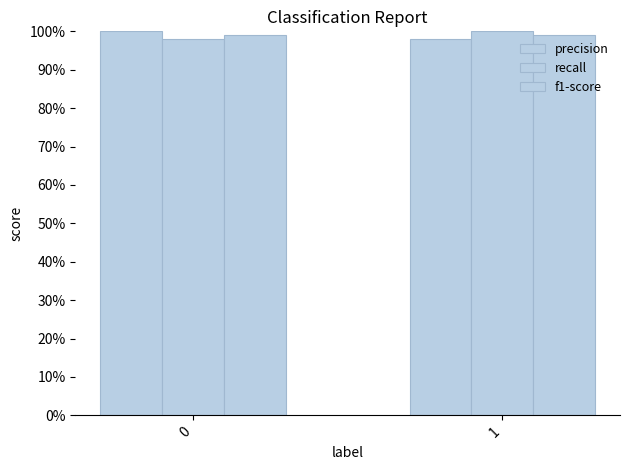

List the series in order of their peak value, highest first.

precision, recall, f1-score